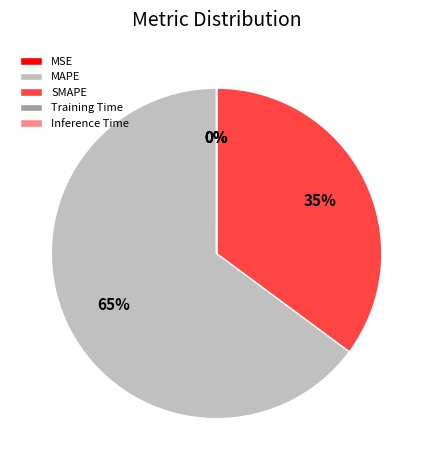

Is it true that MAPE is 76% of the pie?

False